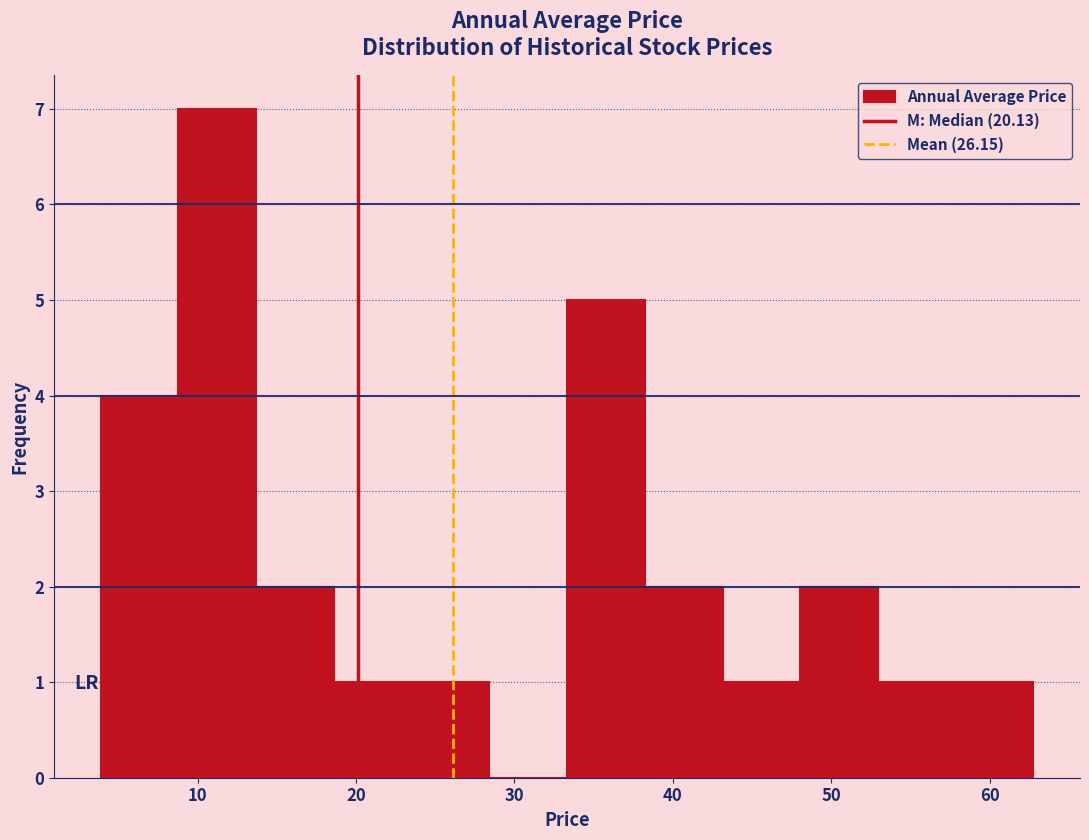

How tall is the bar that spans 33 to 38 on the x-axis? Neither the bar edges nor the heights are printed on the chart, so give them approximately, as read against the axes.

5